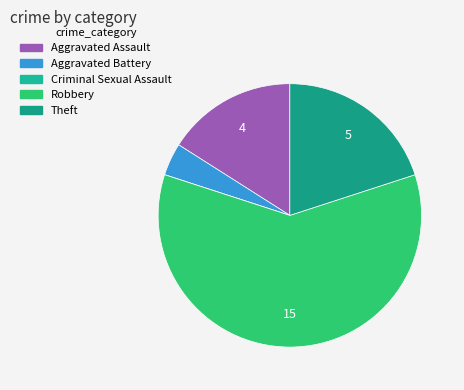

What percentage is the Aggravated Battery slice, to the nearest percent?

4%